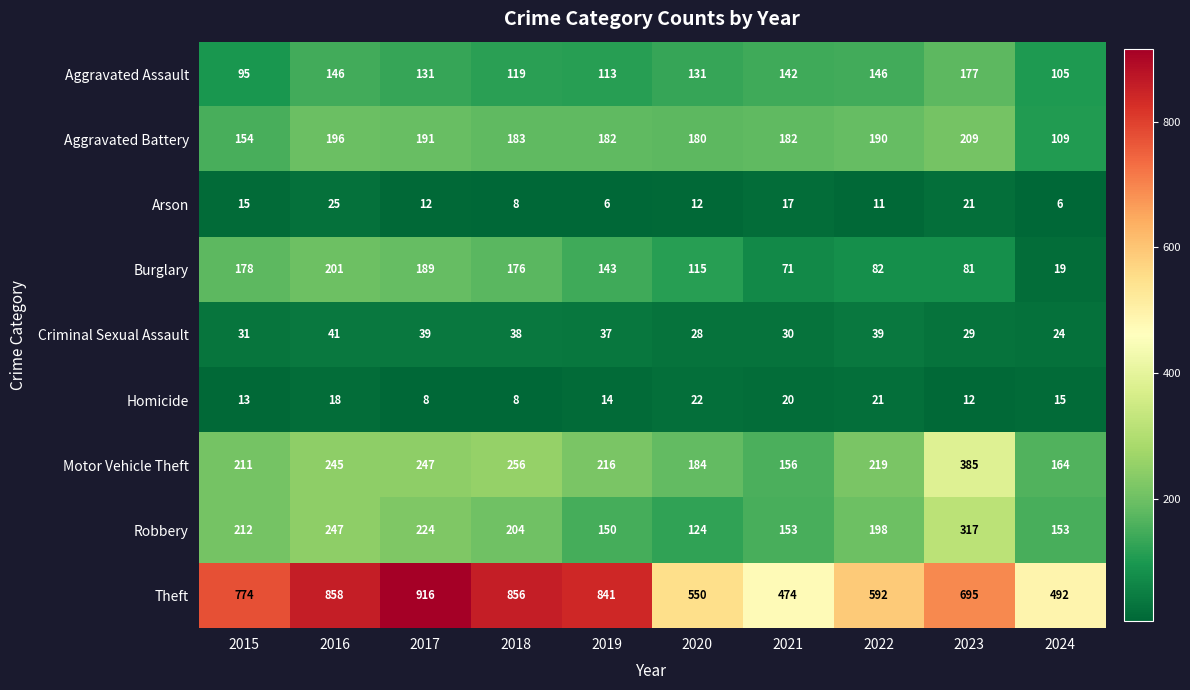

At which label does Burglary first exceed 143?

2015